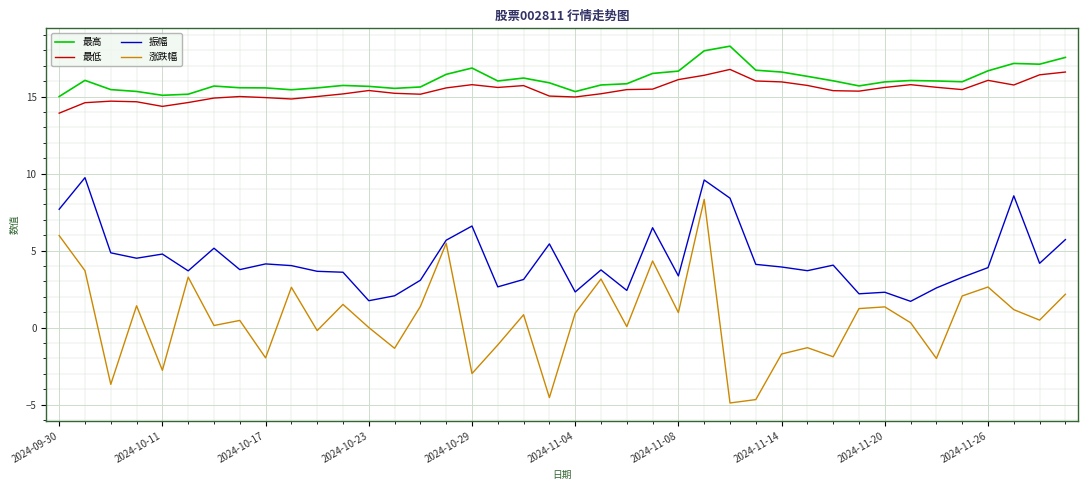

What is the lowest value of the 最低 series?

13.9